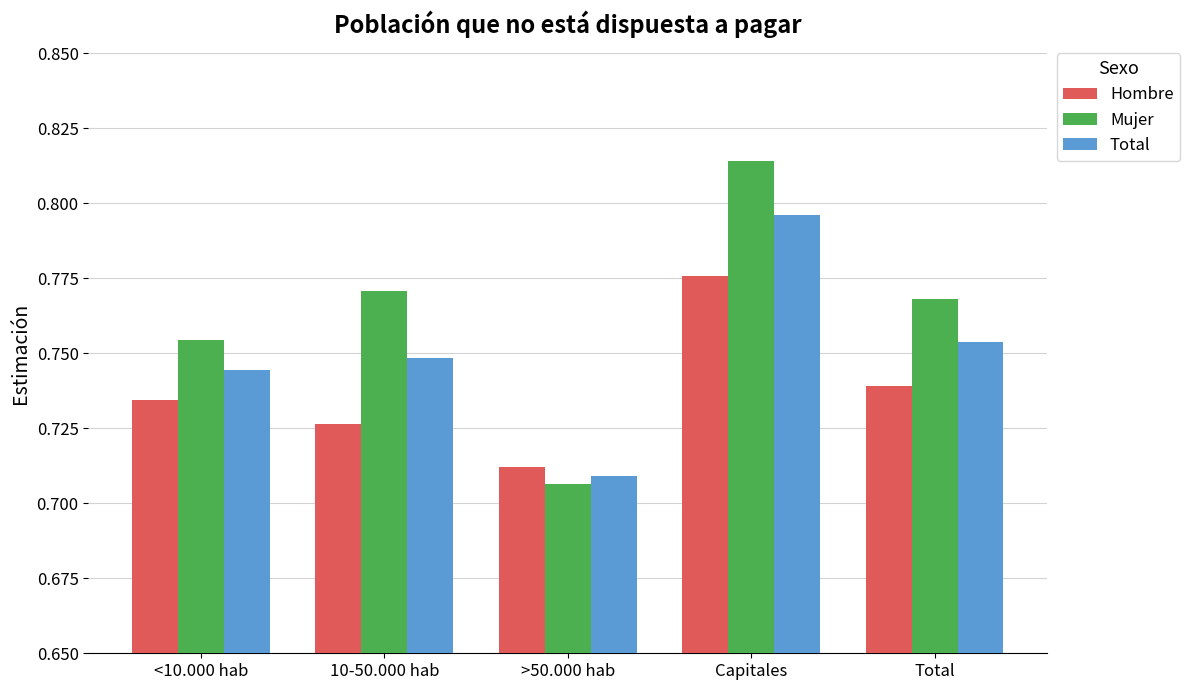

At how many categories does at least one series exceed 0?

5